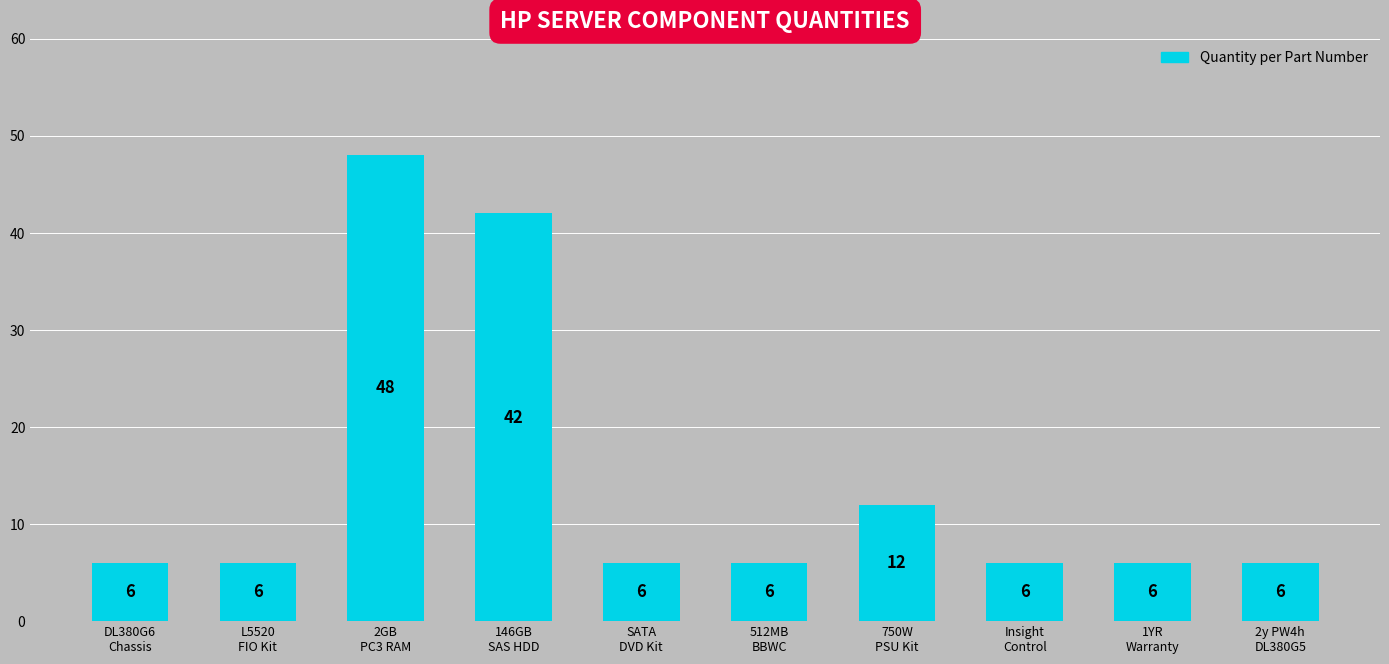

Which category has the highest value across all series?

2GB
PC3 RAM